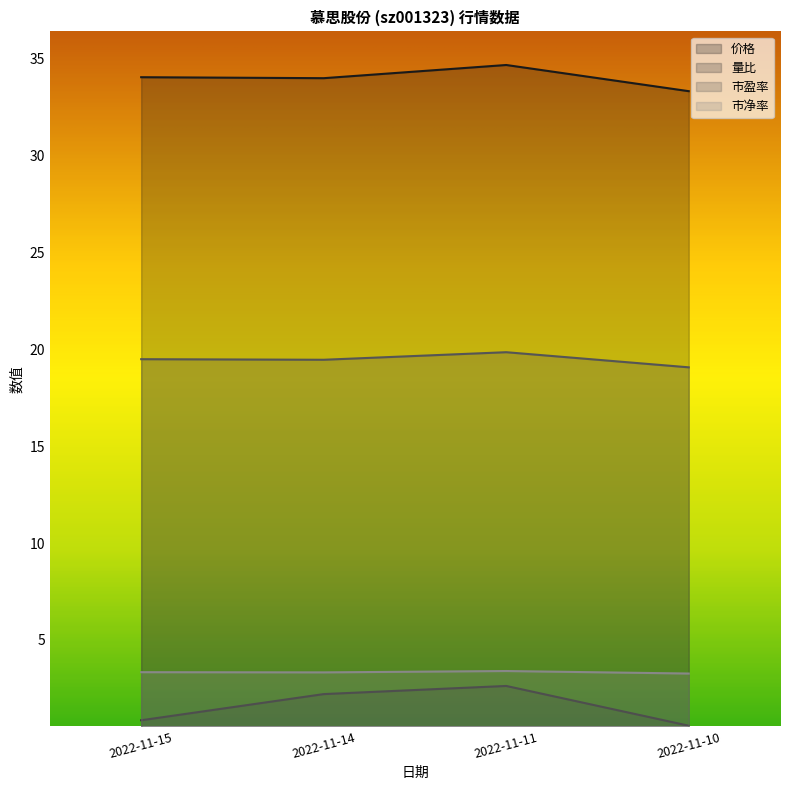

What are all the series names shown in the legend?

价格, 量比, 市盈率, 市净率